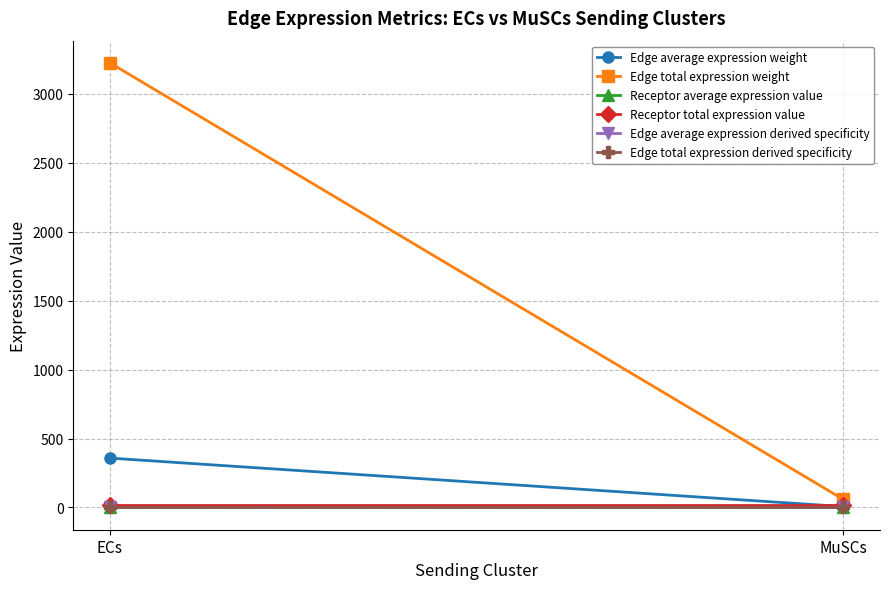

Is it true that Edge average expression derived specificity equals 0.0 at ECs?

False